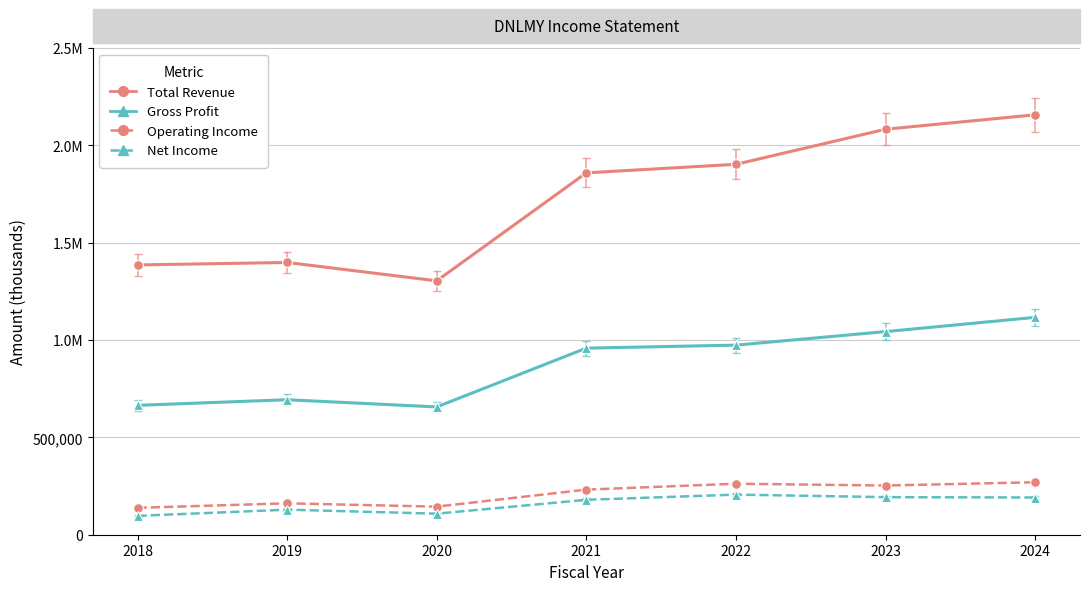

What are all the series names shown in the legend?

Total Revenue, Gross Profit, Operating Income, Net Income